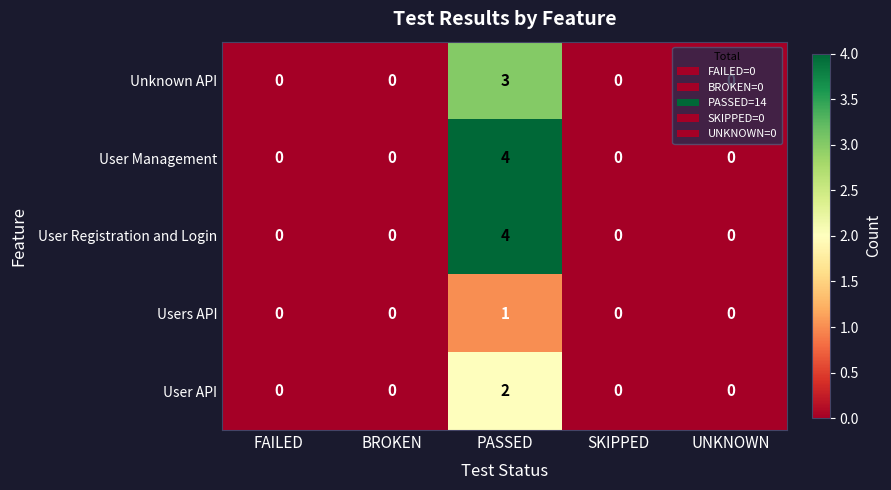

What is the spread (max minus min) of values at PASSED?

3